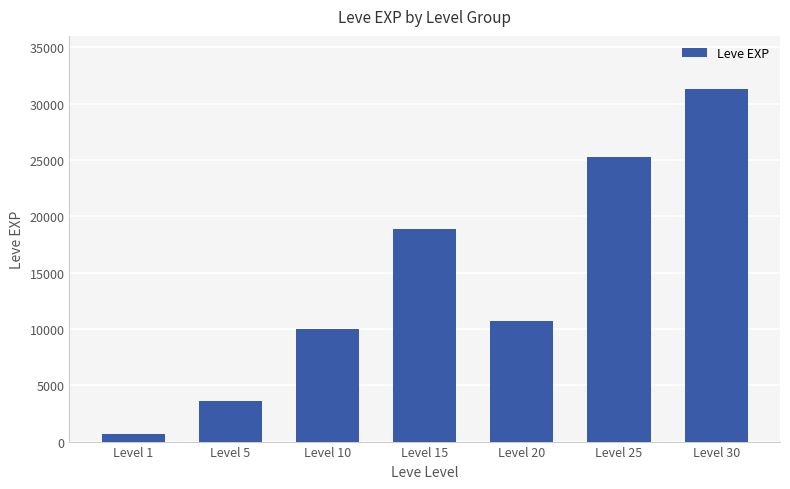

At which category does the chart reach its peak across all series?

Level 30